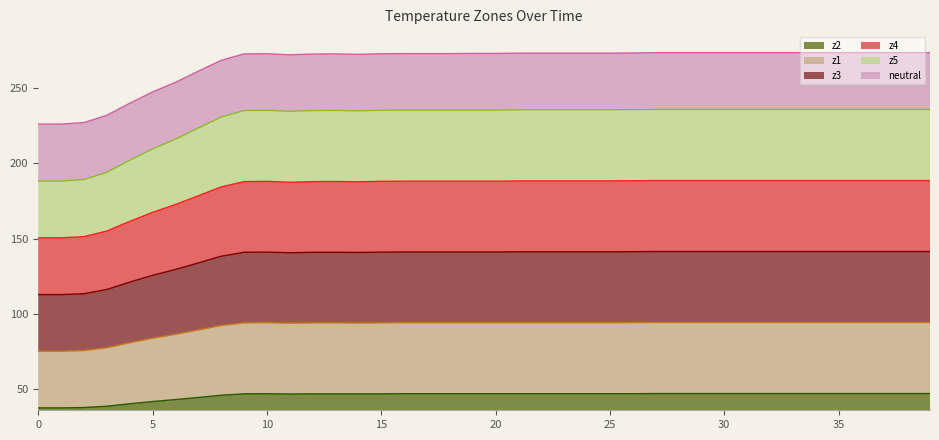

Which series has the largest total across all categories?

z5